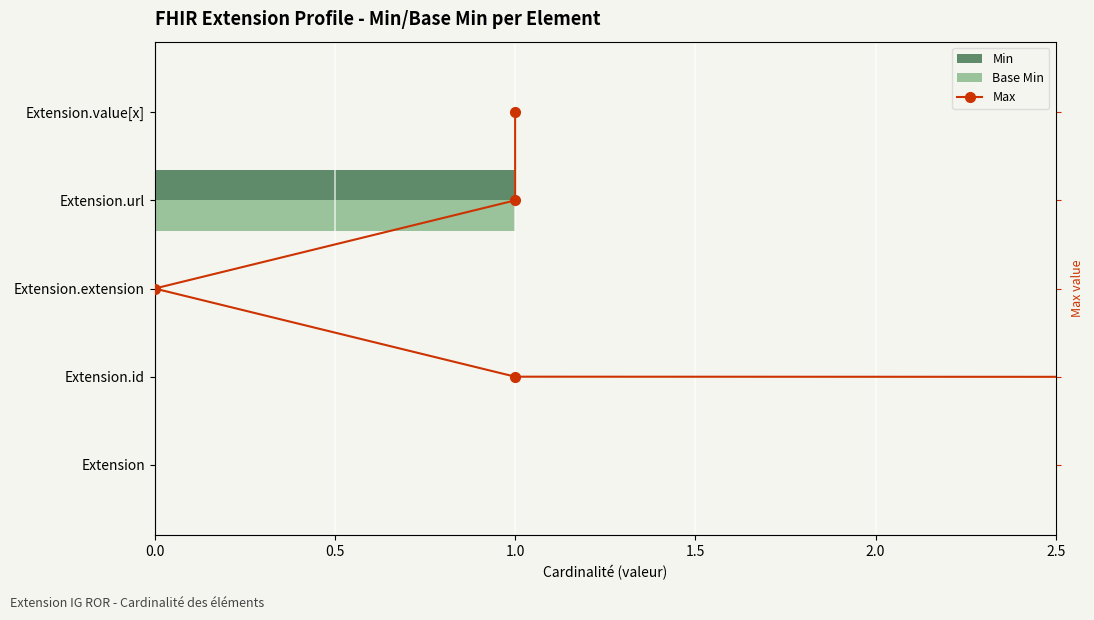

How many data points in Max are above 2?

2